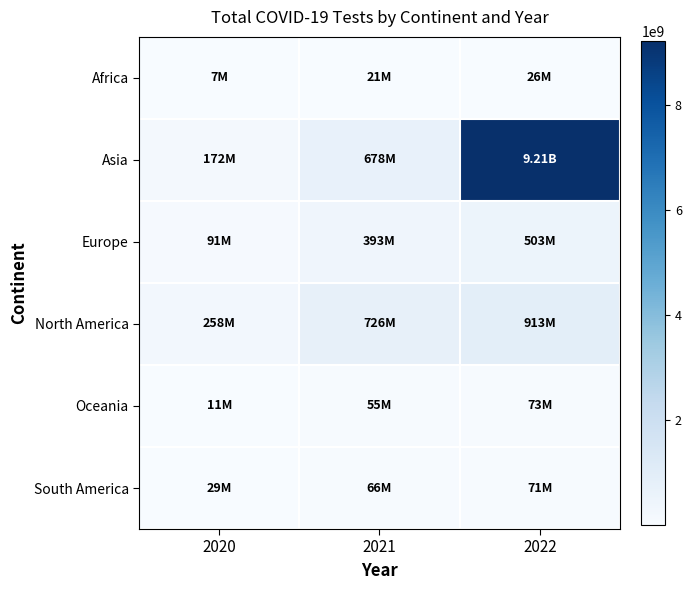

Rank the series at 2021 from highest to lowest value.

North America, Asia, Europe, South America, Oceania, Africa